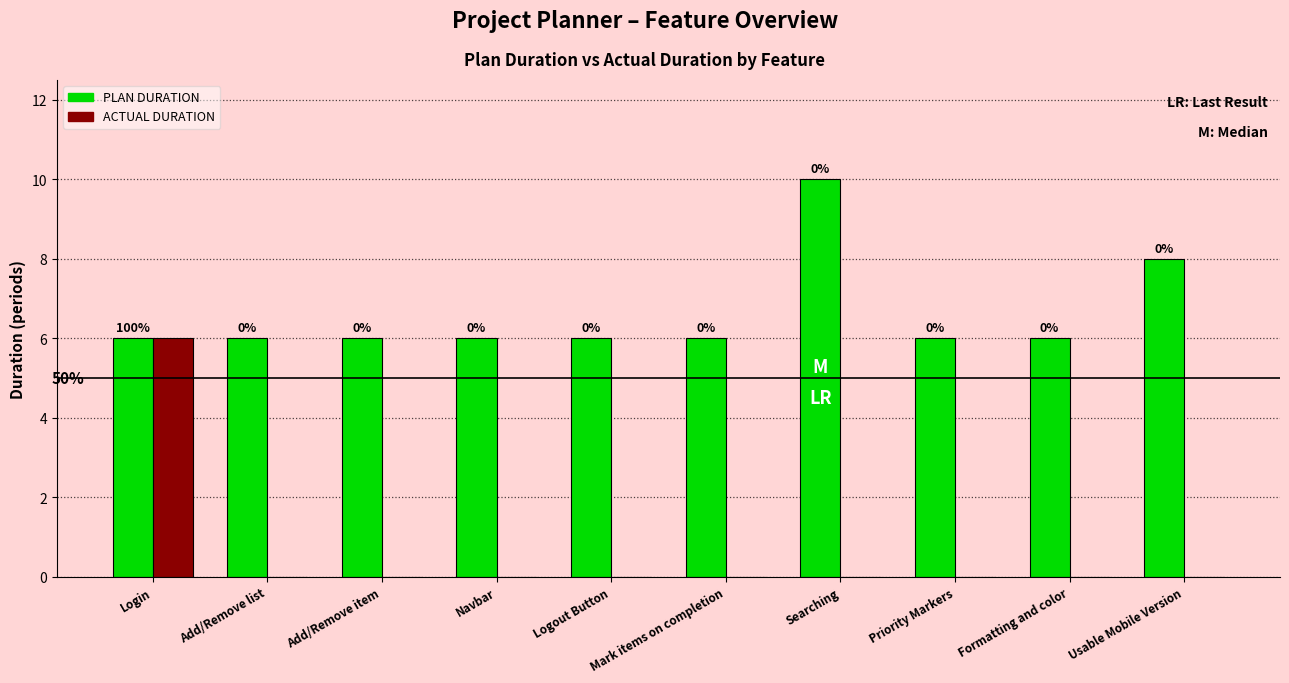

Which series has the largest total across all categories?

PLAN DURATION